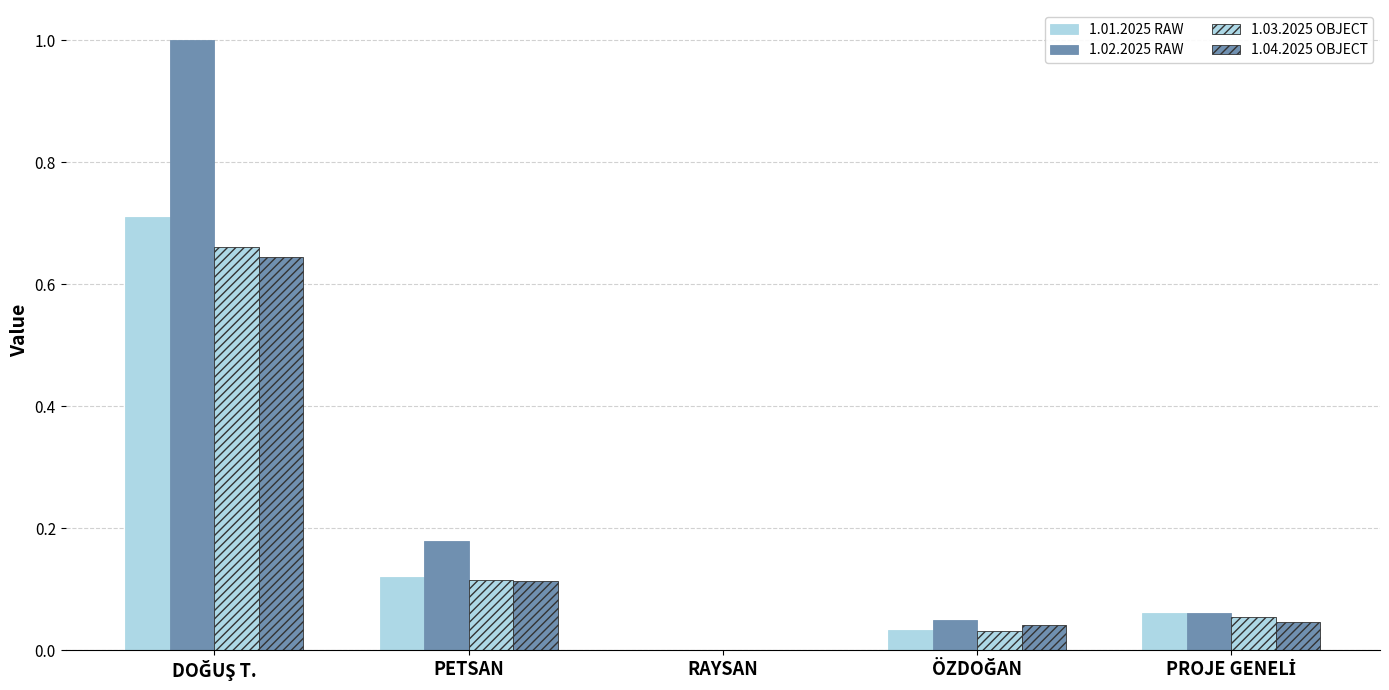

Which category has the highest value across all series?

DOĞUŞ T.